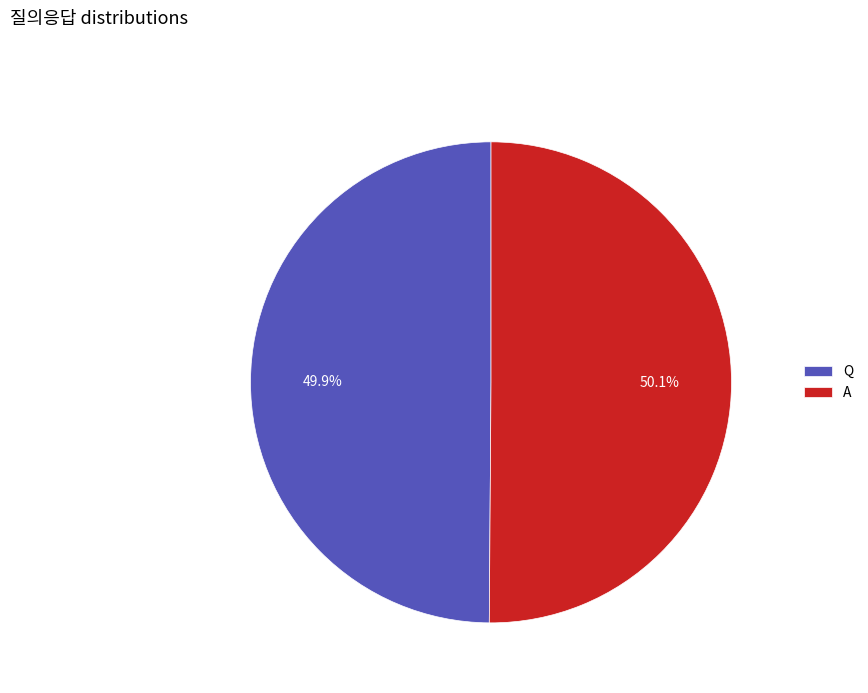

Approximately how many times larger is the value at A compared to Q?

1.0